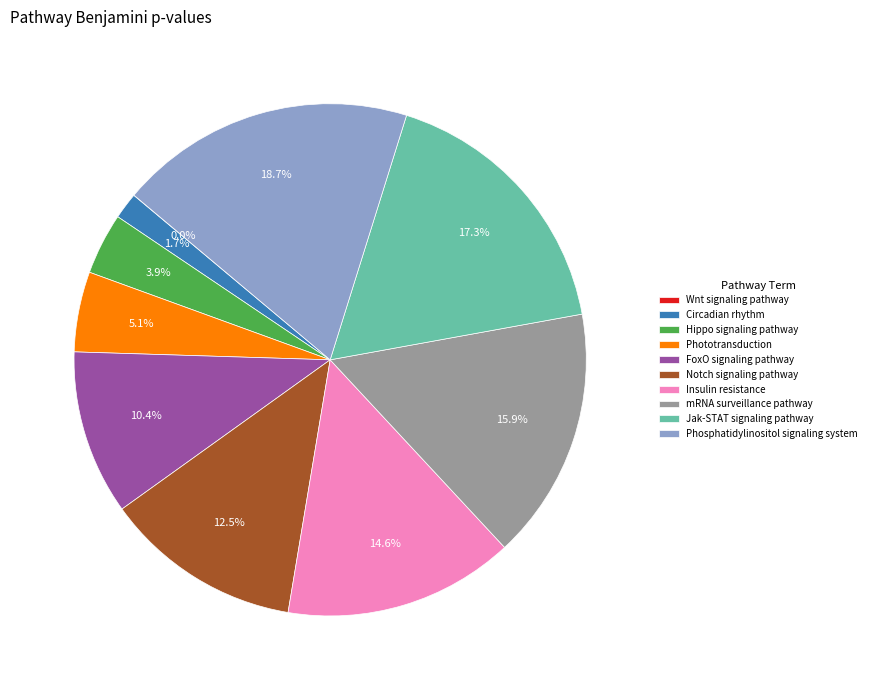

Which slice is the largest?

Phosphatidylinositol signaling system